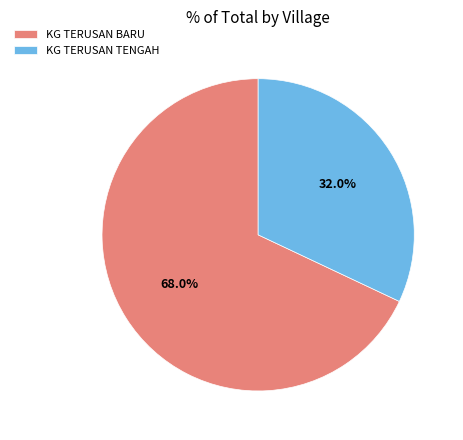

To the nearest percent, what is the combined percentage of KG TERUSAN TENGAH and KG TERUSAN BARU?

100%